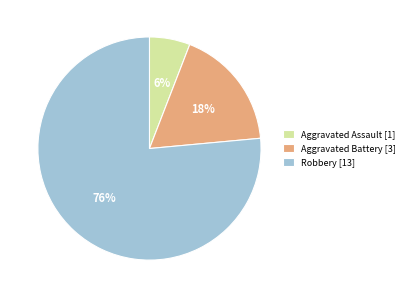

To the nearest percent, what percentage of the pie is Aggravated Assault?

6%